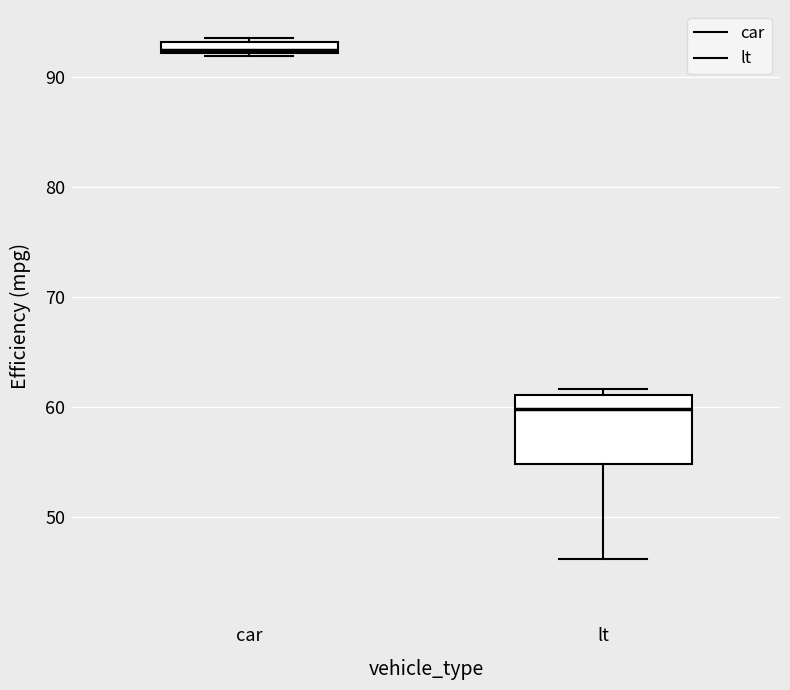

Where does the lower whisker of the box for lt end on the y-axis? The values are not printed on the chart, so give them approximately, as read against the axis.

46